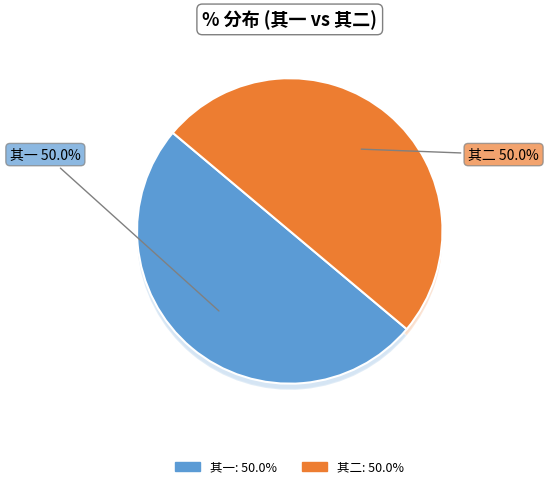

What percentage is the 高存之以湖山之游有门帖谕阍者走笔二绝代为谢客 其二 slice, to the nearest percent?

50%